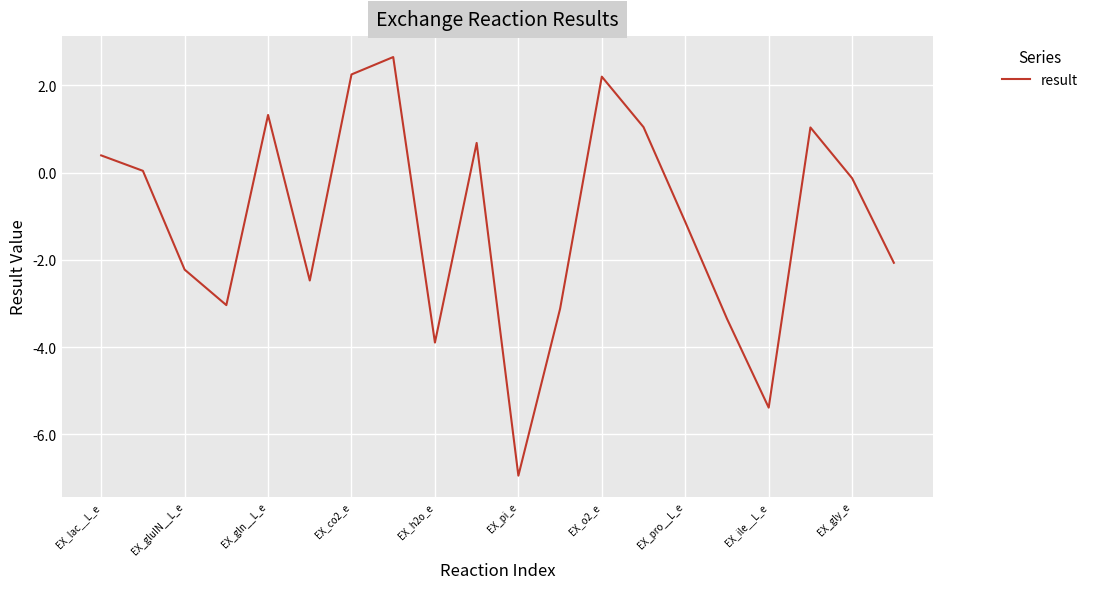

What is the minimum value shown in the chart?

-6.9